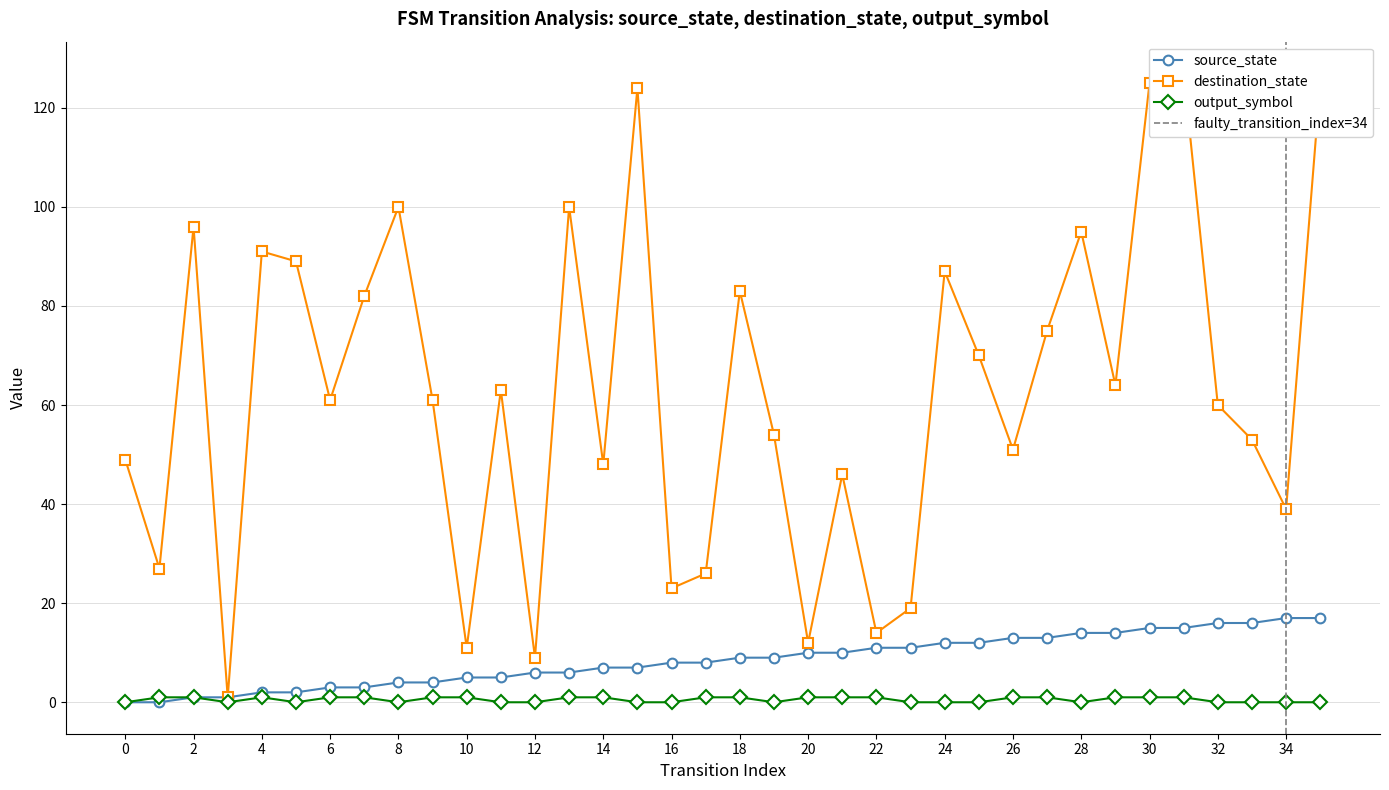

Which series has the largest total across all categories?

destination_state